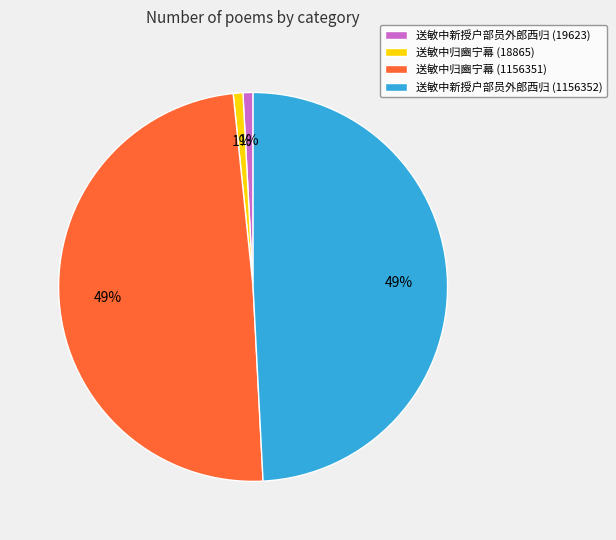

To the nearest percent, what portion does 送敏中归豳宁幕 (18865) represent?

1%